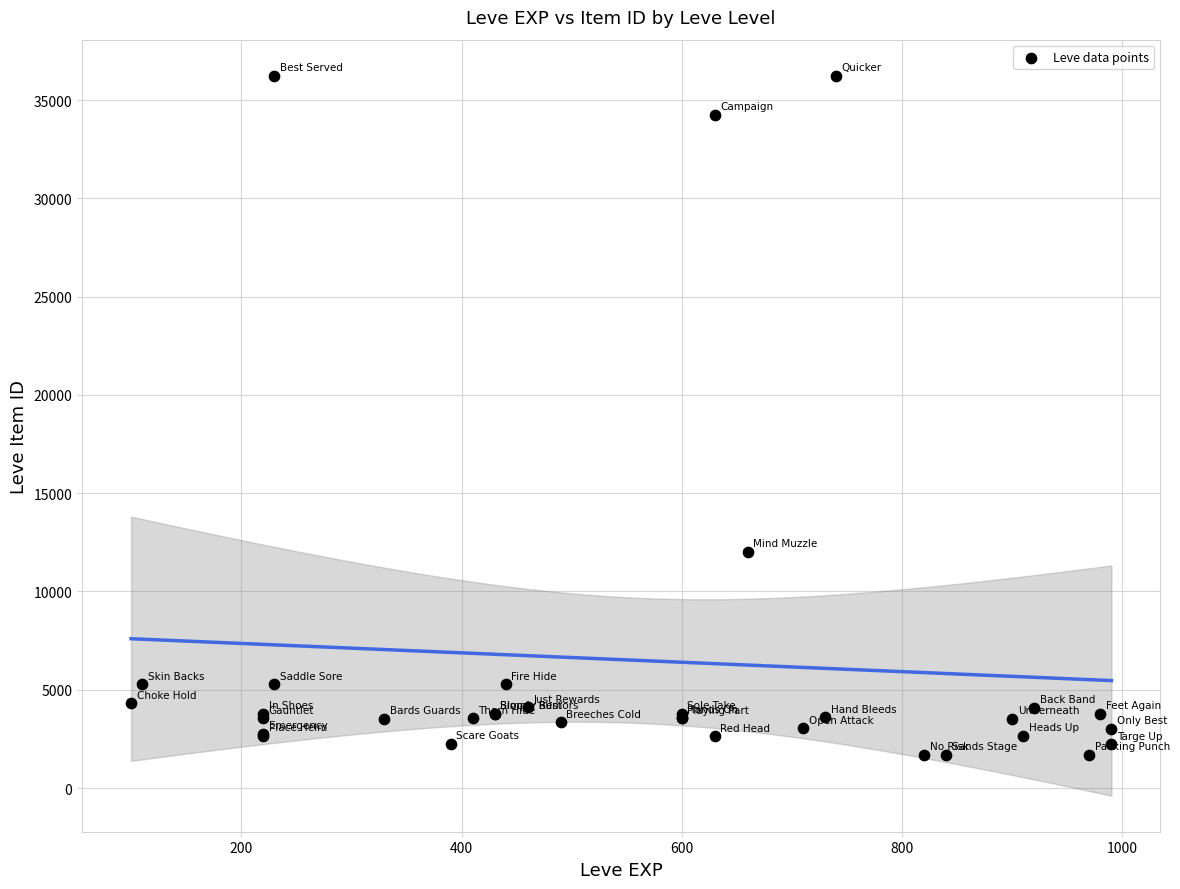

What Y value in the scatter plot is closest to 18966?

12028